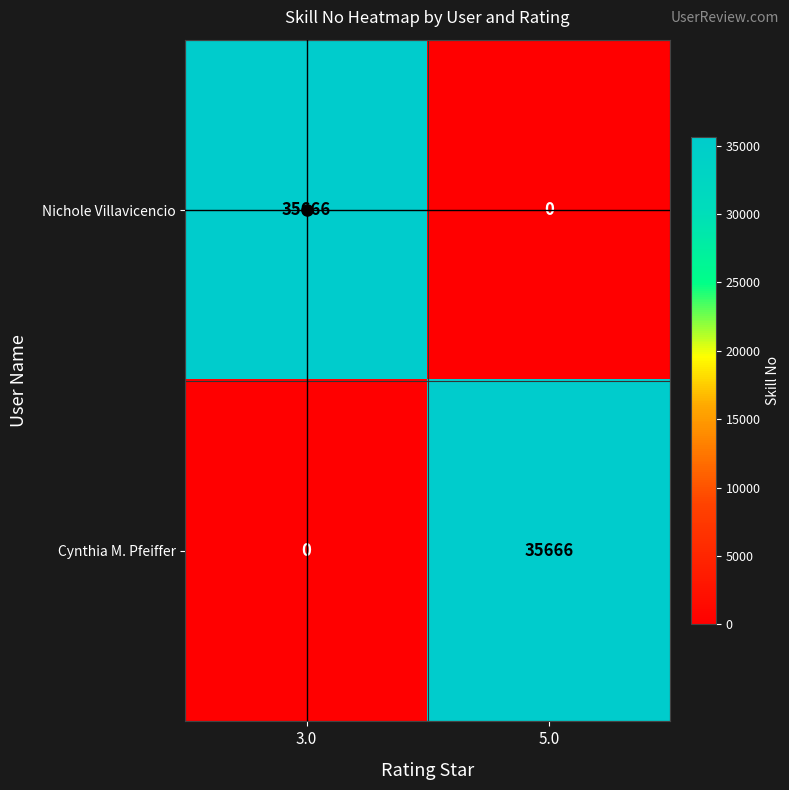

What is the difference between the maximum and minimum values in the Cynthia M. Pfeiffer series?

35666